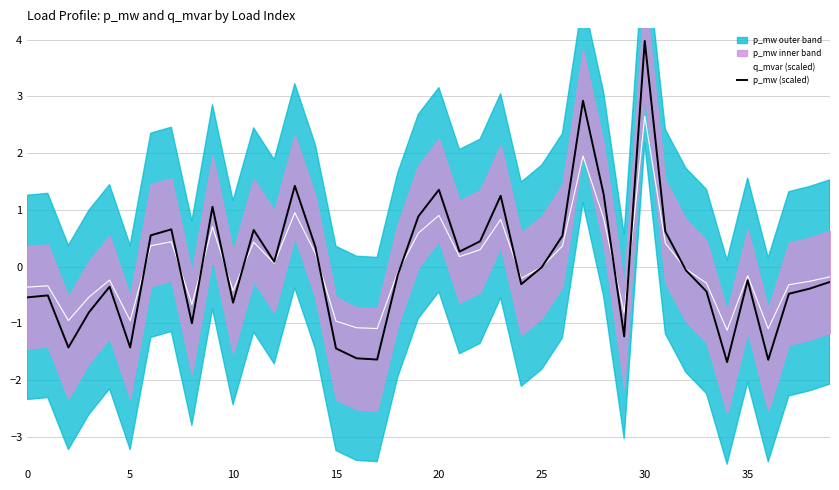

How many values in p_mw (scaled) are below zero?

23